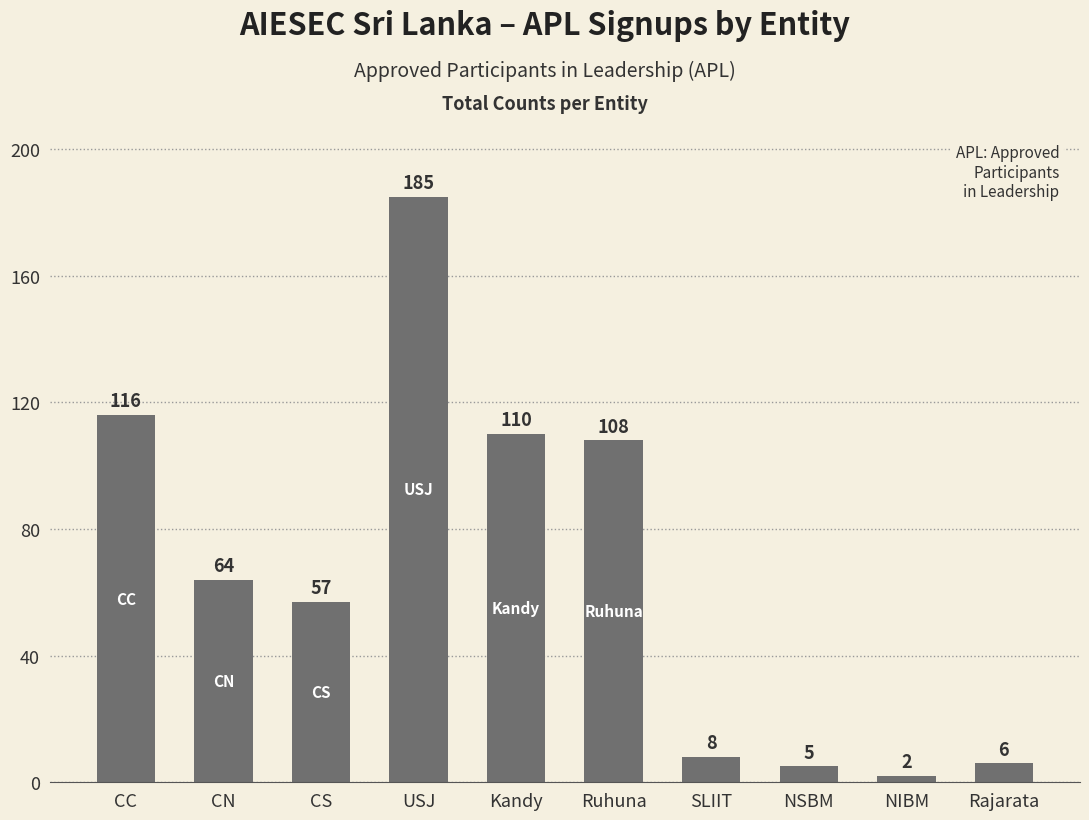

What is the sum of the values at NIBM and Rajarata?

8